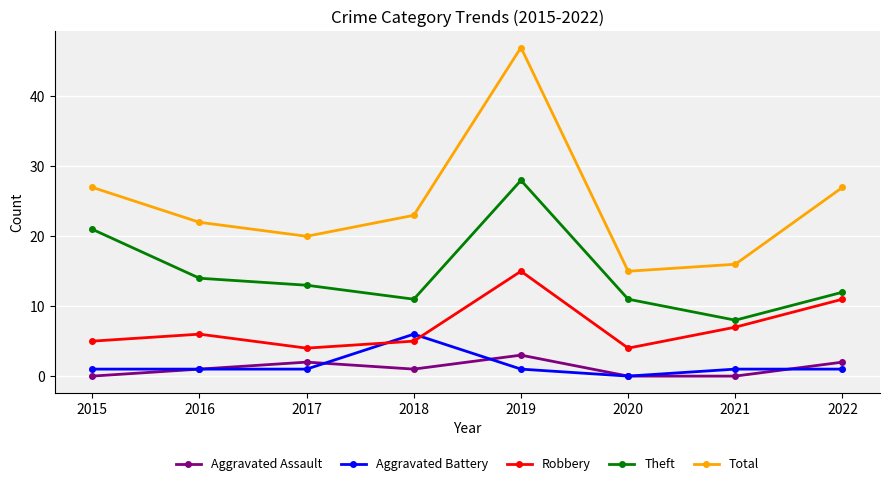

What is the value of the Robbery point at the 4th from the left?

5